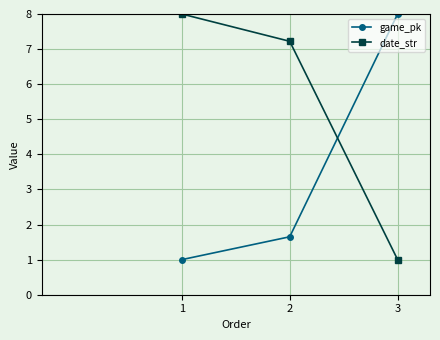

At 3, list the series in order from largest to smallest.

game_pk, date_str